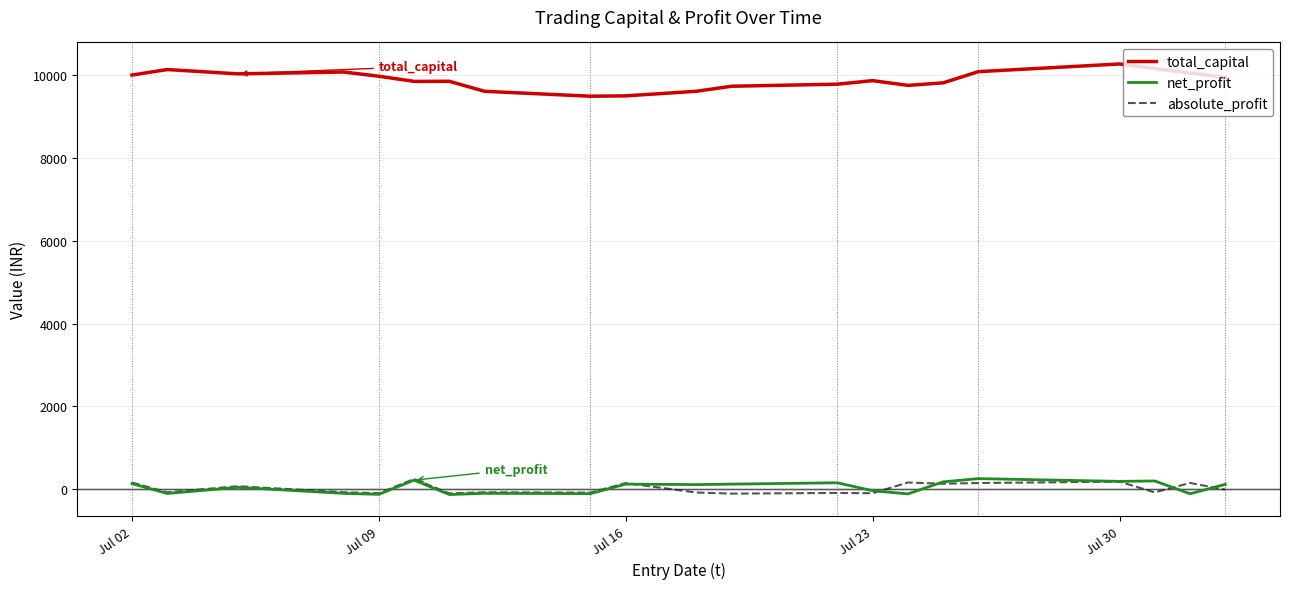

At how many categories does at least one series exceed 9276?

21